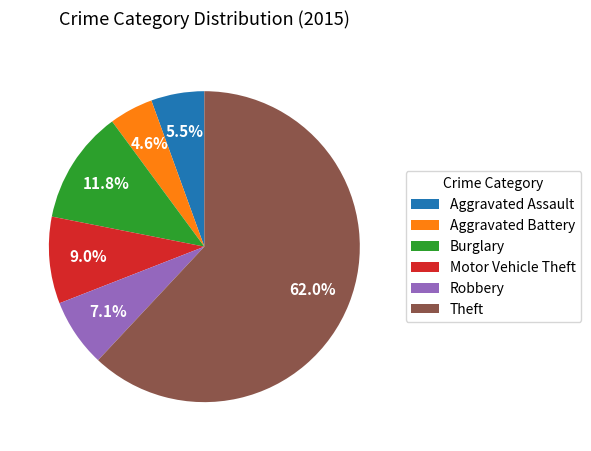

Which slice is the smallest?

Aggravated Battery